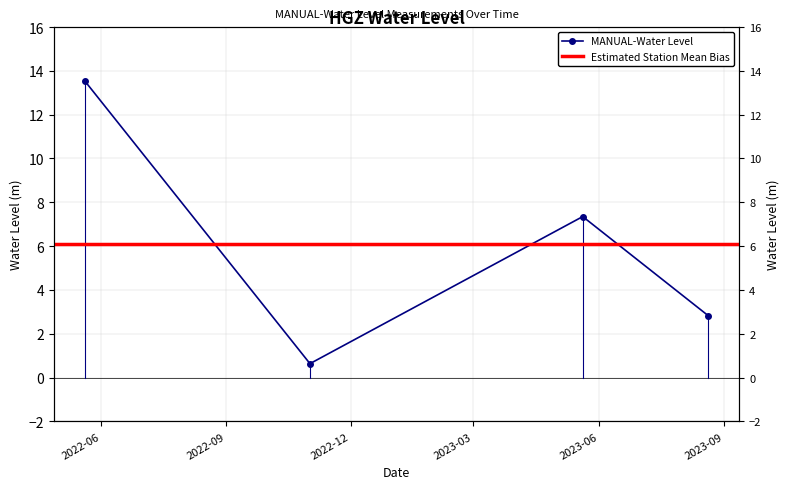

Reading right to left, extract all data points from this chart.

2.8	7.3	0.6	13.5